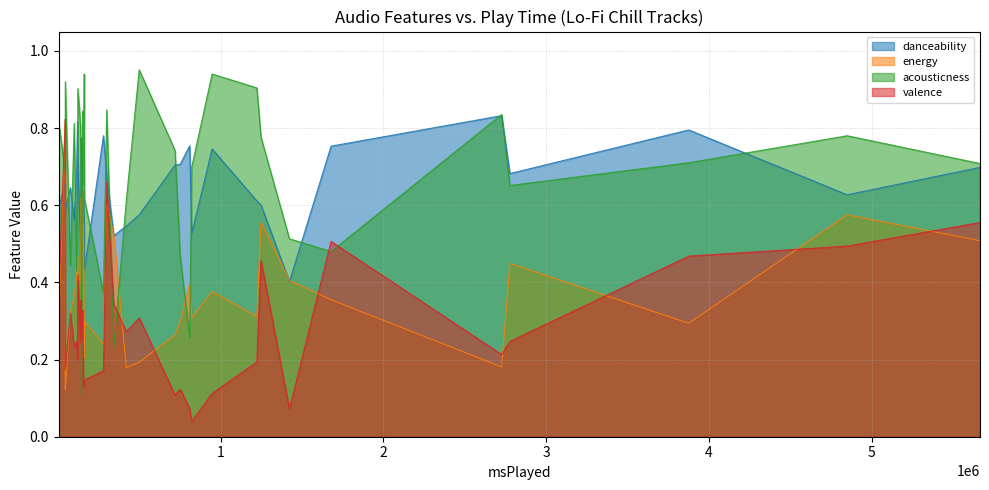

Rank the series at where do we go from highest to lowest value.

acousticness, danceability, energy, valence